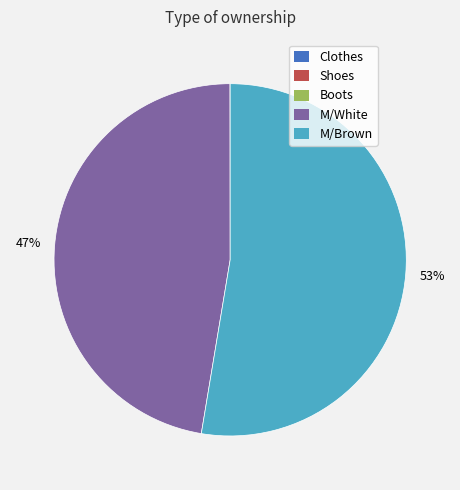

The M/White slice represents 47% of the pie. True or false?

True